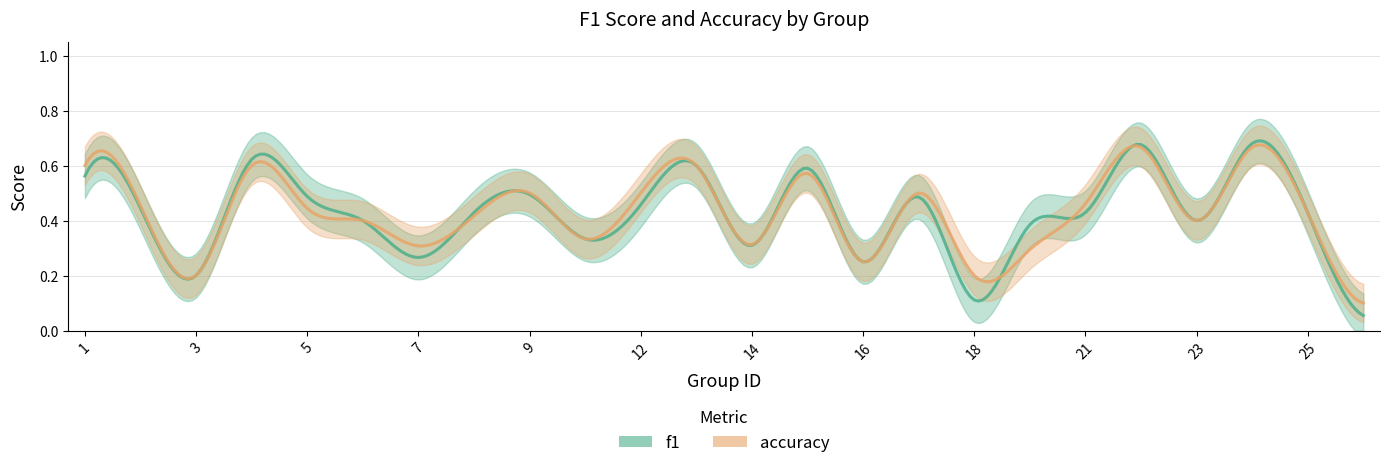

Reading right to left, what are all the values shown in this chart?

f1: 26=0.1	25=0.4	24=0.7	23=0.4	22=0.7	21=0.4	19=0.4	18=0.1	17=0.5	16=0.2	15=0.6	14=0.3	13=0.6	12=0.5	10=0.3	9=0.5	8=0.4	7=0.3	6=0.4	5=0.5	4=0.6	3=0.2	2=0.4	1=0.6
accuracy: 26=0.1	25=0.4	24=0.7	23=0.4	22=0.7	21=0.5	19=0.3	18=0.2	17=0.5	16=0.2	15=0.6	14=0.3	13=0.6	12=0.5	10=0.3	9=0.5	8=0.4	7=0.3	6=0.4	5=0.4	4=0.6	3=0.2	2=0.5	1=0.6